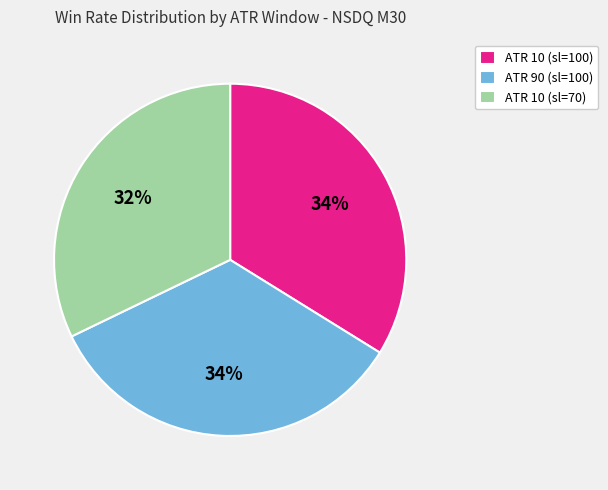

Does ATR 90 (sl=100) represent more than half of the total?

No